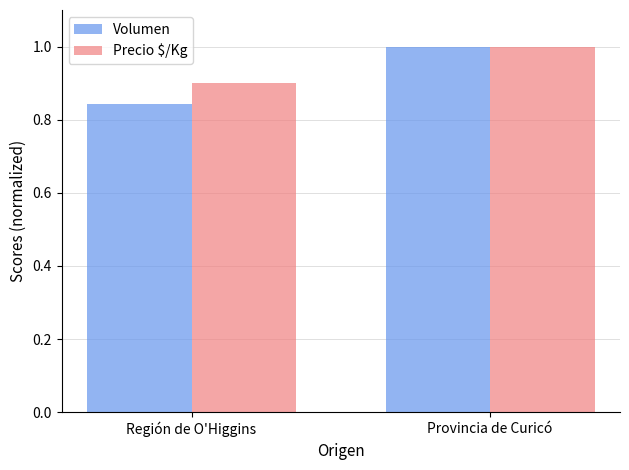

Which series has the largest total across all categories?

Precio $/Kg